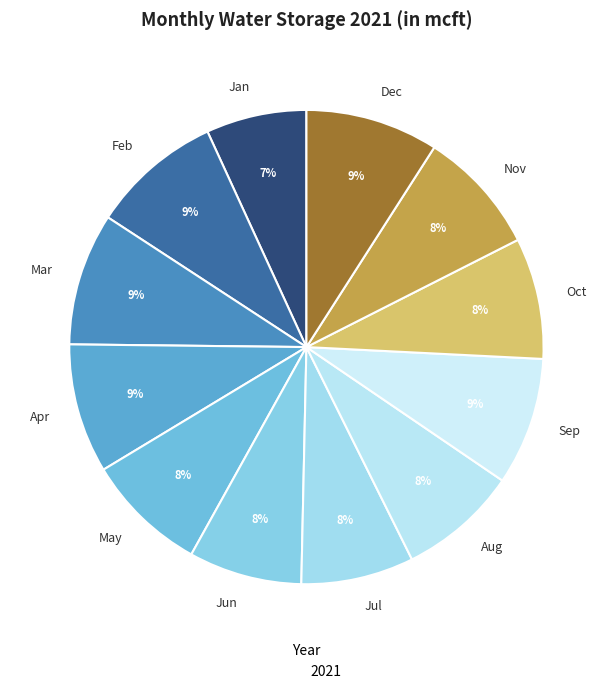

To the nearest percent, what is the average slice percentage?

8%